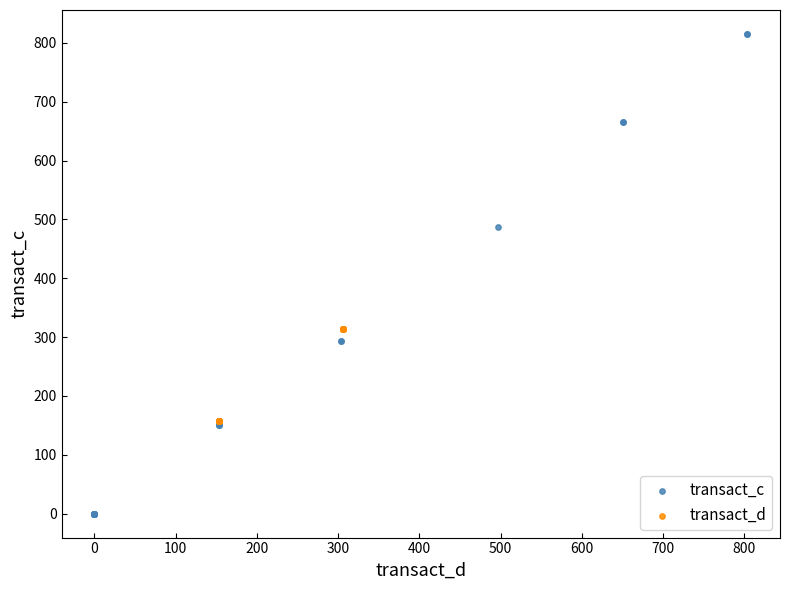

Which series reaches the maximum Y coordinate?

transact_c